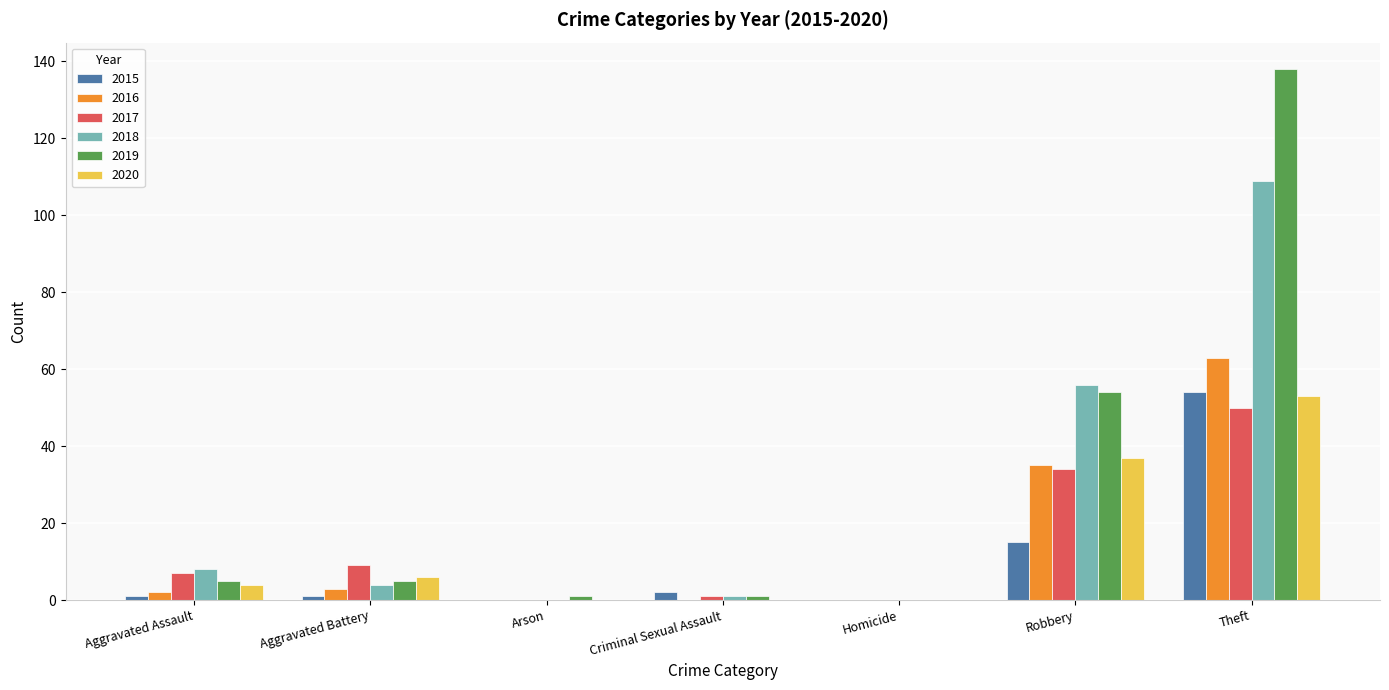

Where is 2020 nearest to the value 26?

Robbery